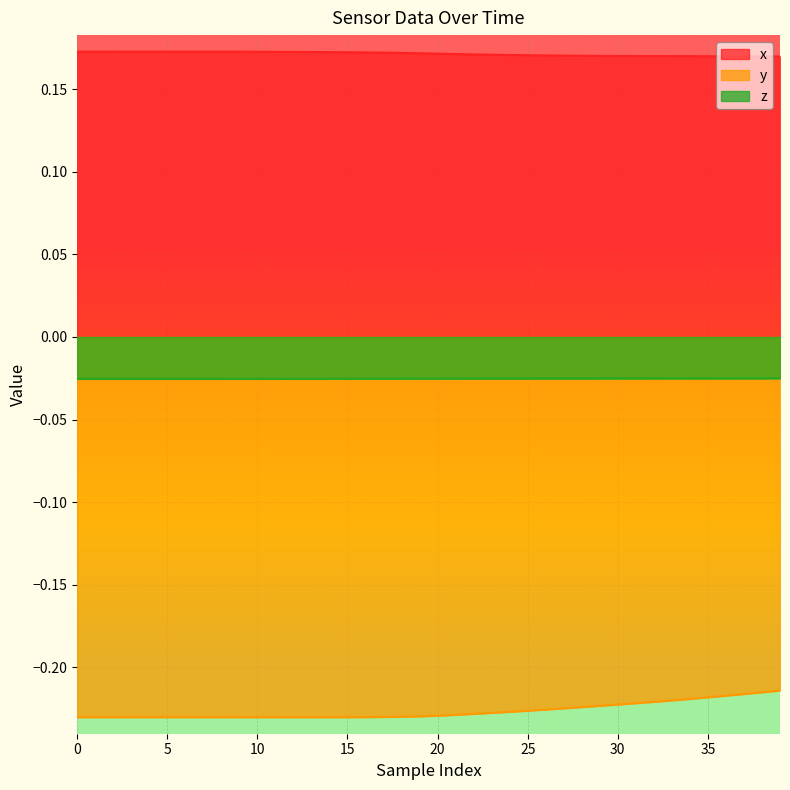

Is the value of y at y greater than the value of z at 9?

No